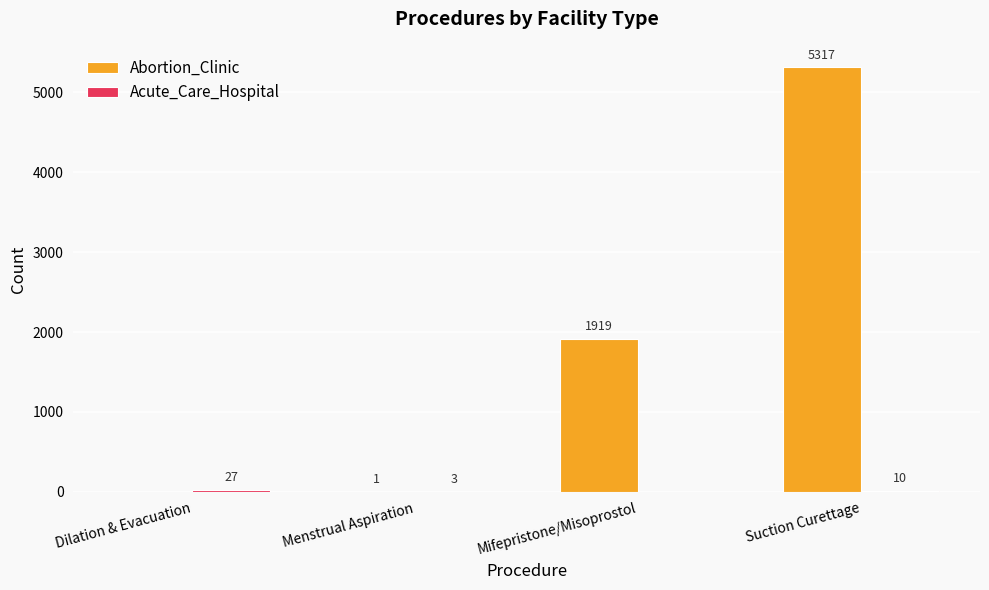

What is the sum of the Abortion_Clinic values at Dilation & Evacuation and Suction Curettage?

5317